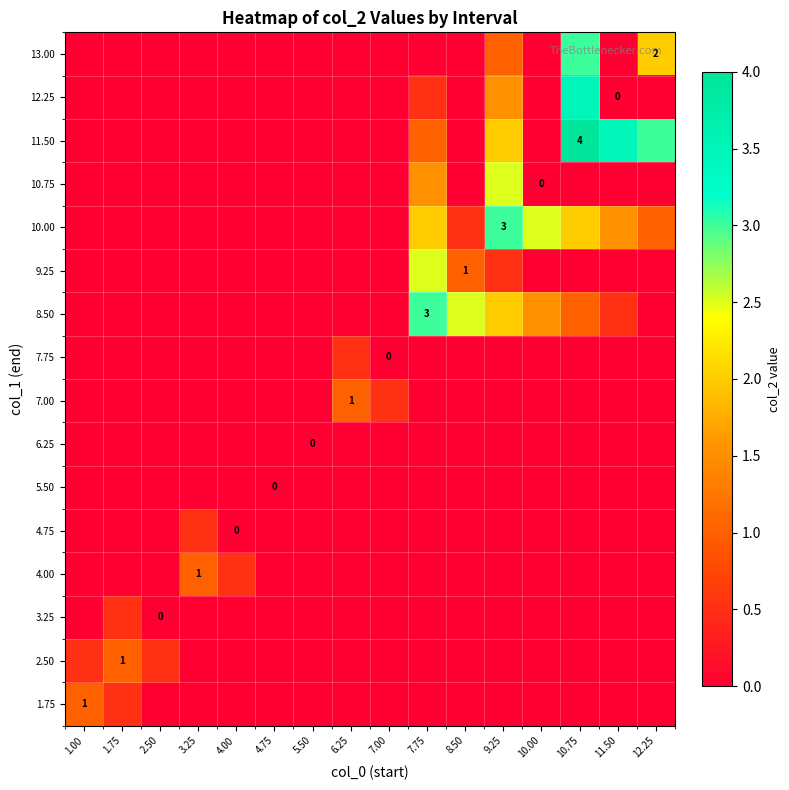

At which category is the sum across all series the highest?

10.75